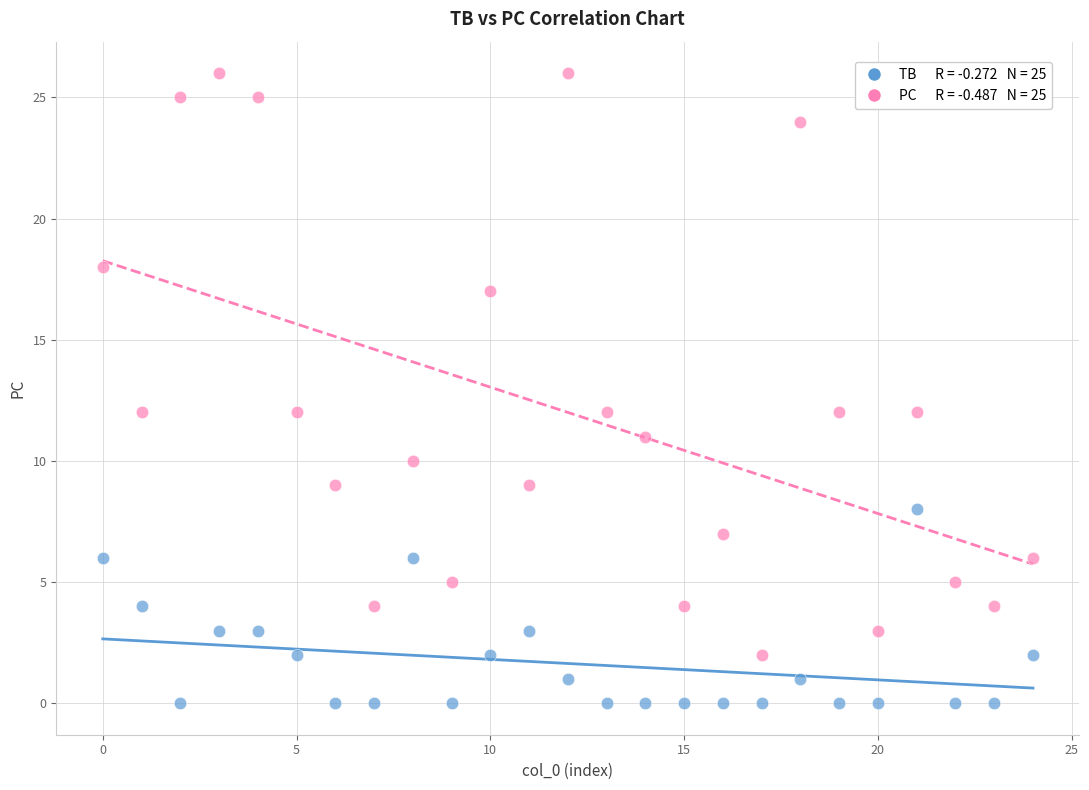

Count the number of points in this scatter plot.

50